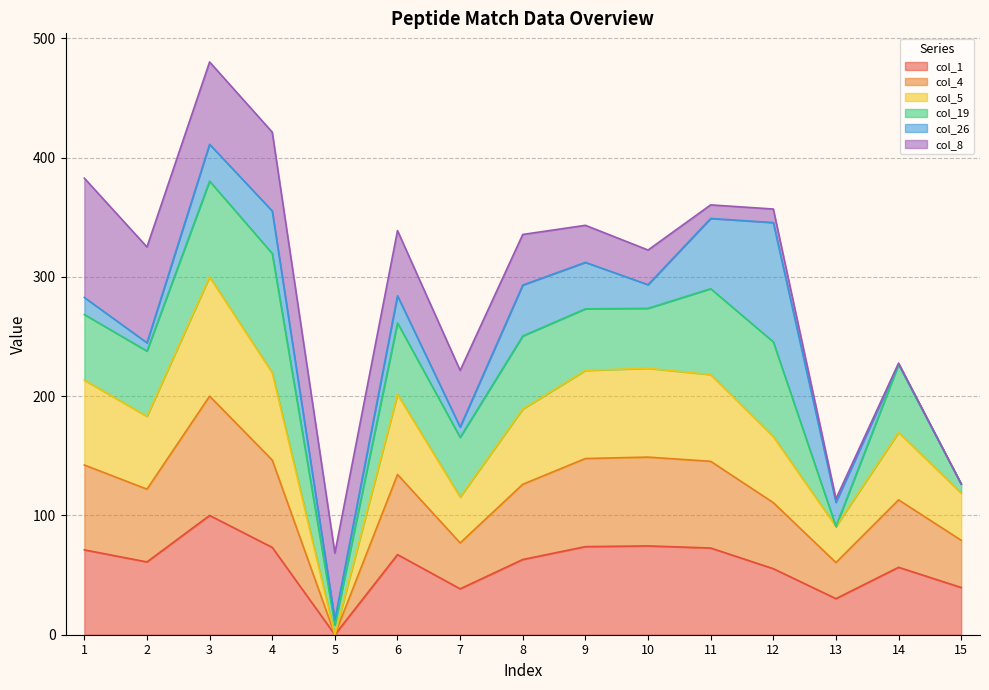

Between 2 and 15, which is larger?

2